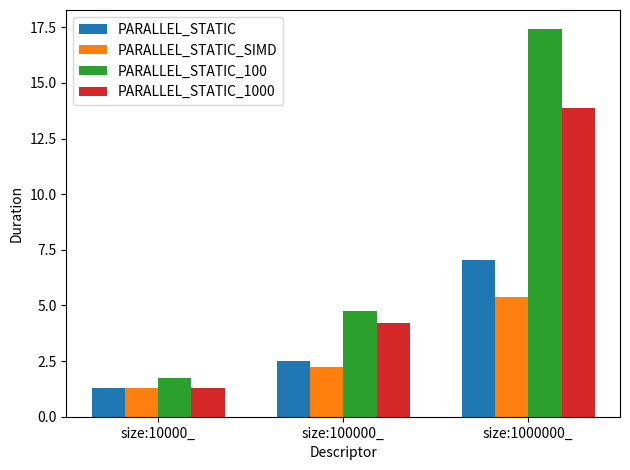

Which series has the largest total across all categories?

PARALLEL_STATIC_100